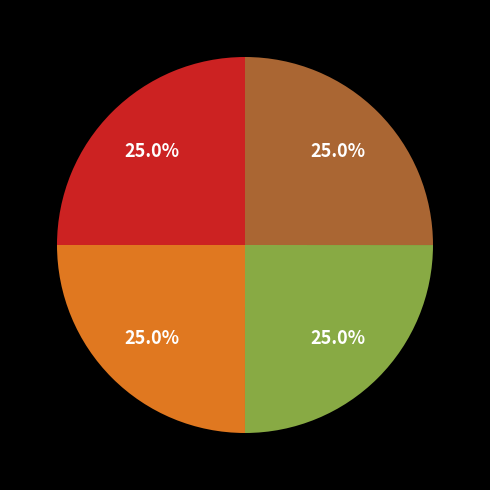

Is there any slice that represents more than half of the pie?

No